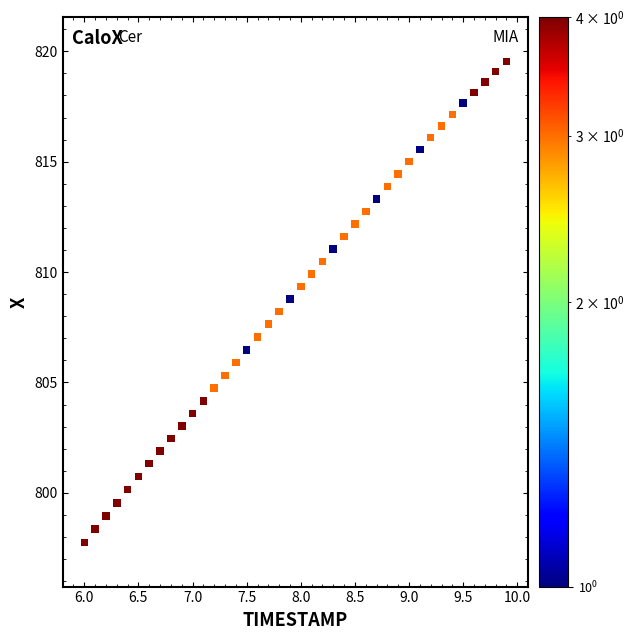

What is the range of Y values (max minus min)?

21.8